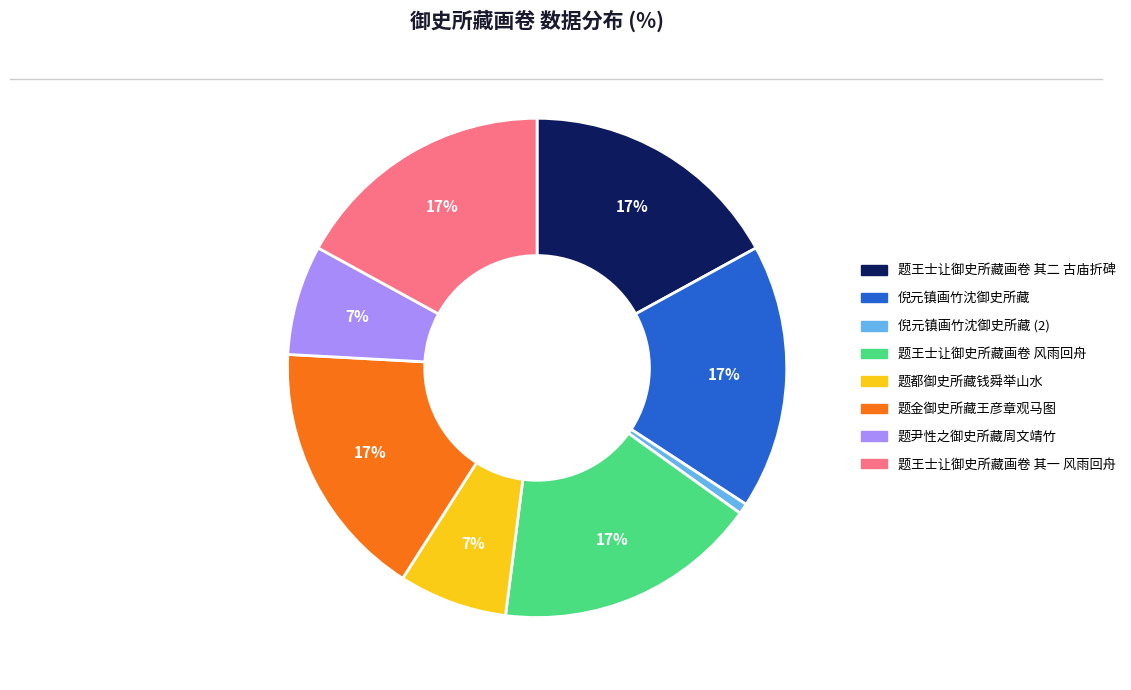

To the nearest percent, what is the average slice percentage?

12%